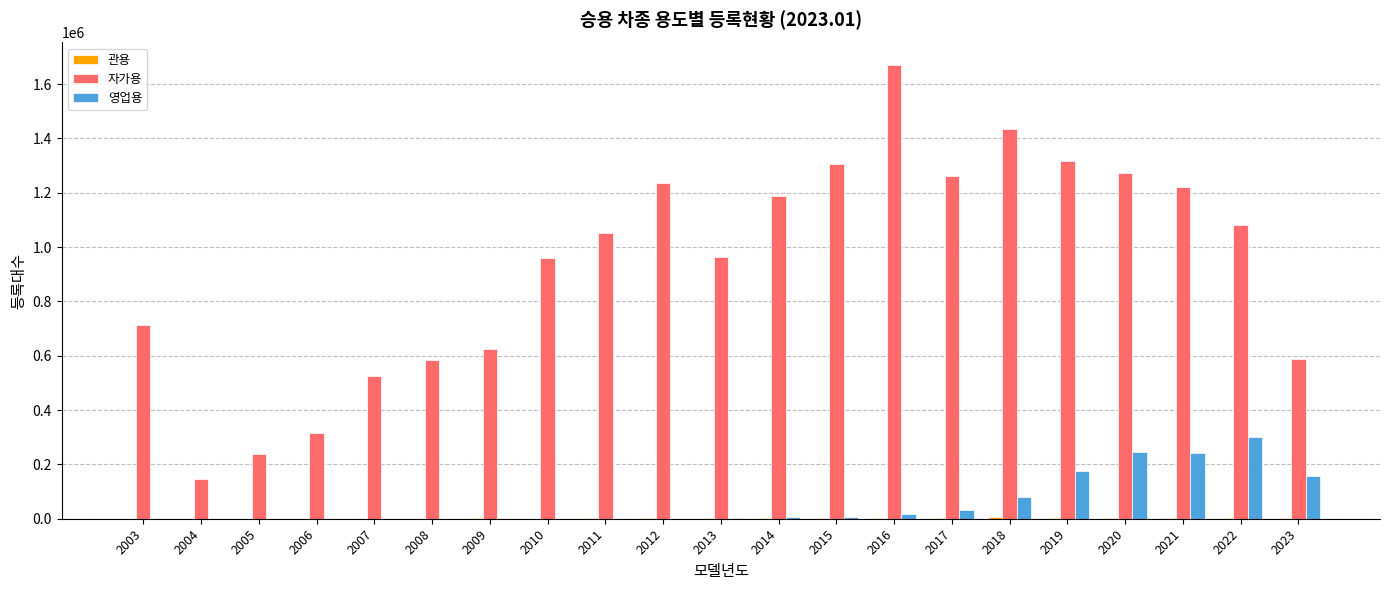

Between 2010 and 2023, which series saw the biggest shift?

자가용